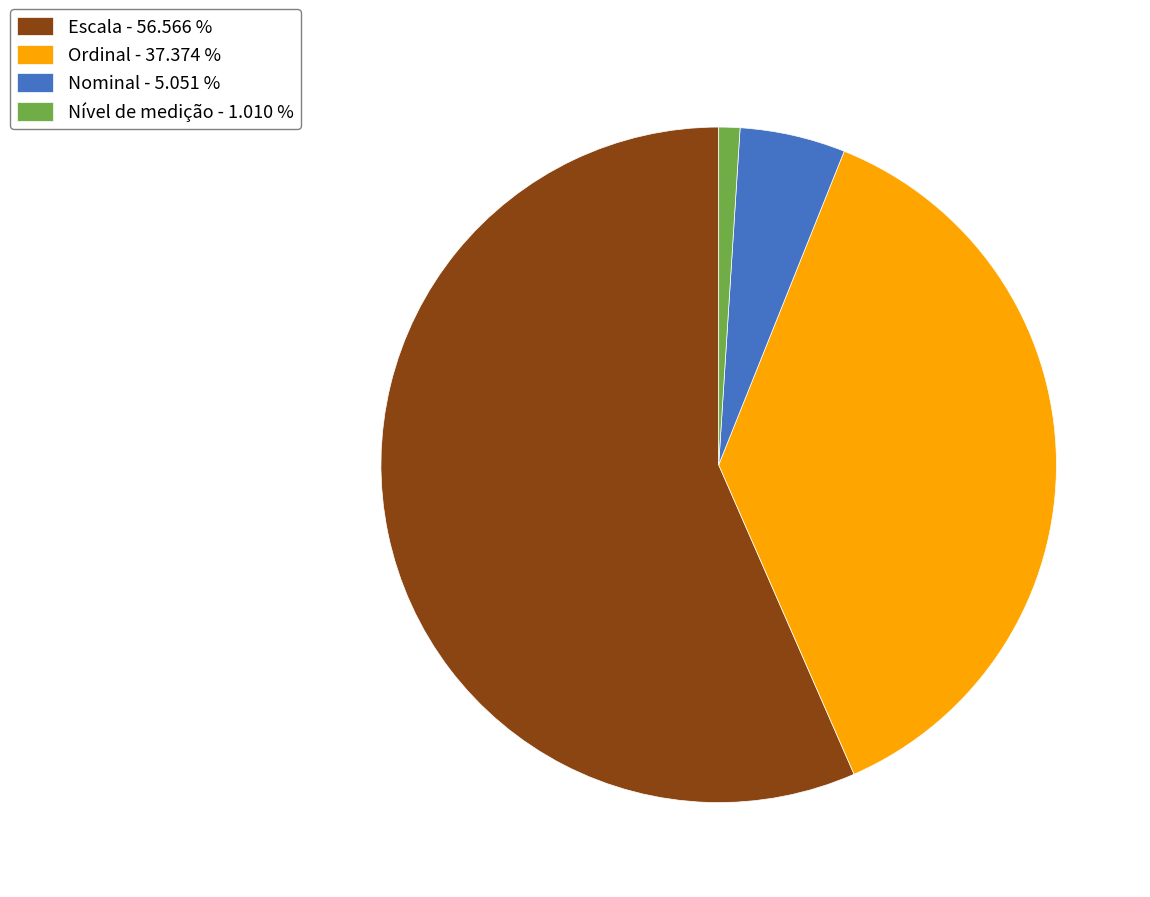

Is the sum of Nível de medição - 1.010 % and Nominal - 5.051 % greater than half?

No